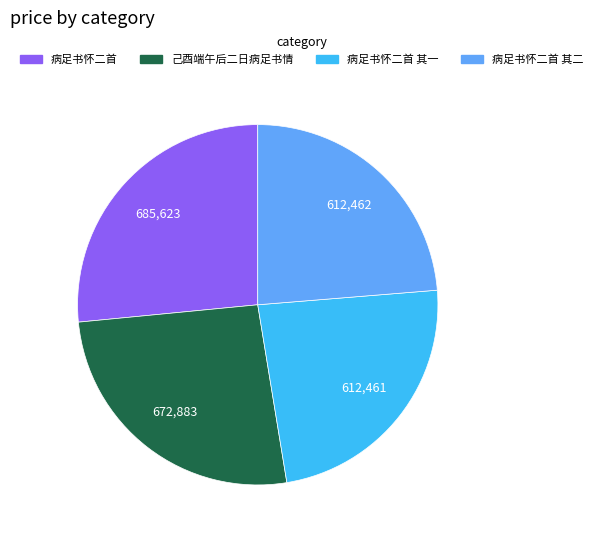

Does any single category account for the majority?

No